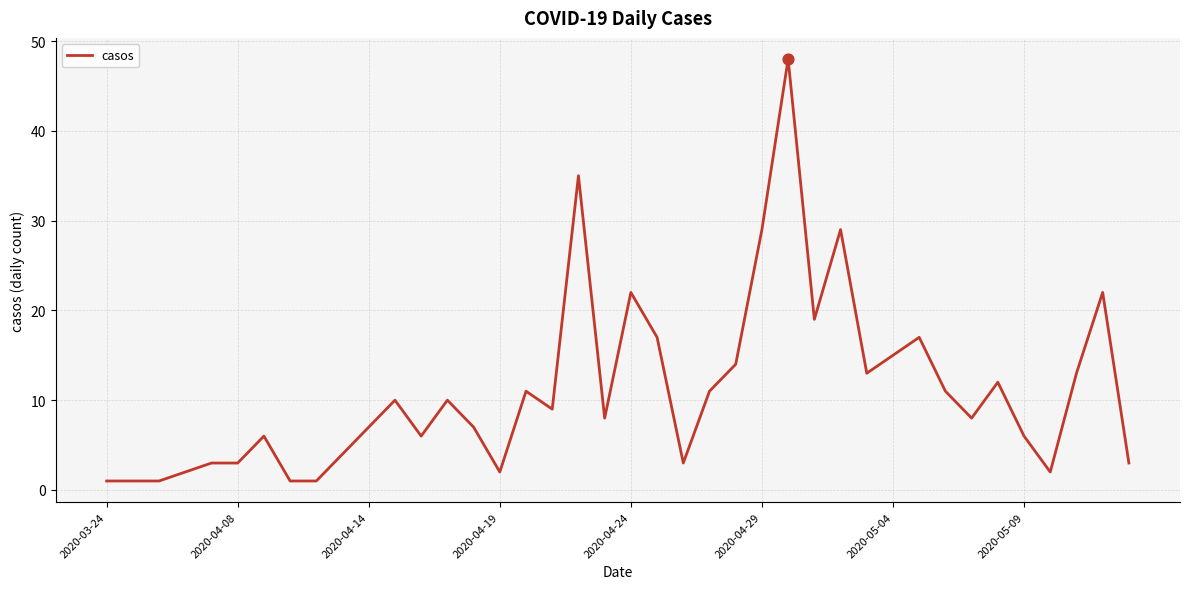

What is the maximum value shown in the chart?

48